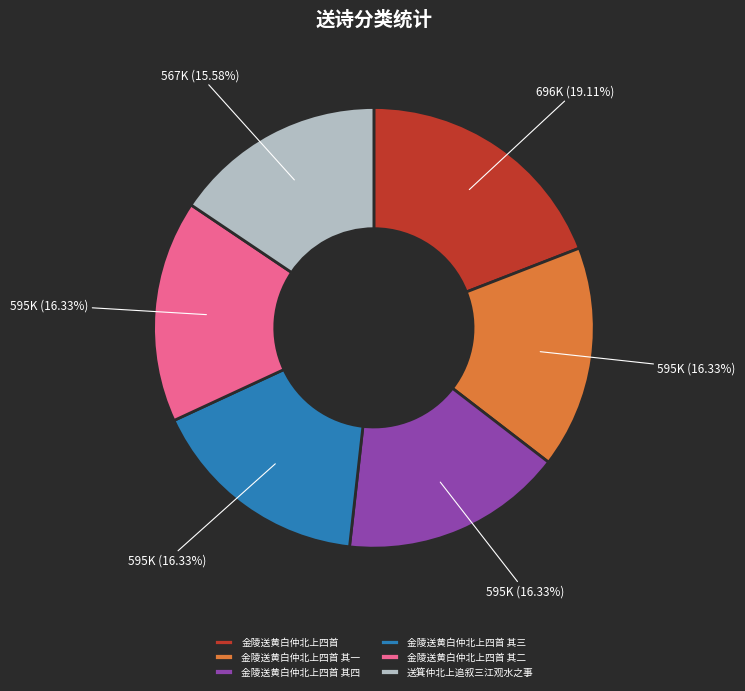

To the nearest percent, what is the average slice percentage?

17%